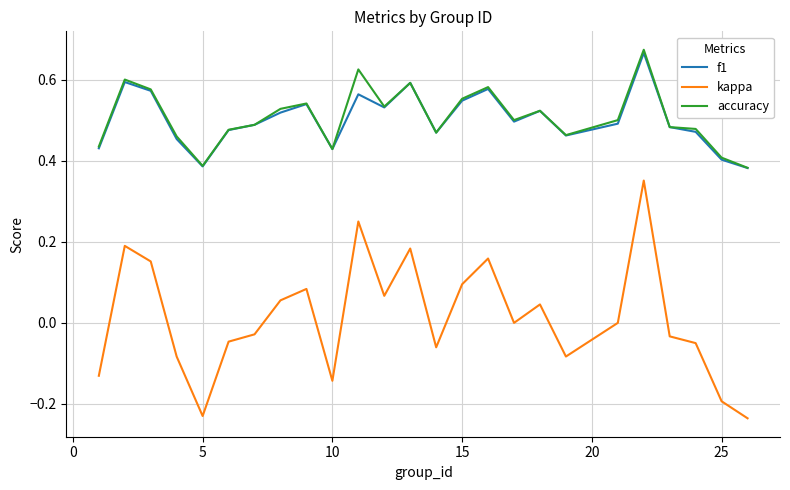

True or false: kappa and accuracy intersect in this chart.

False